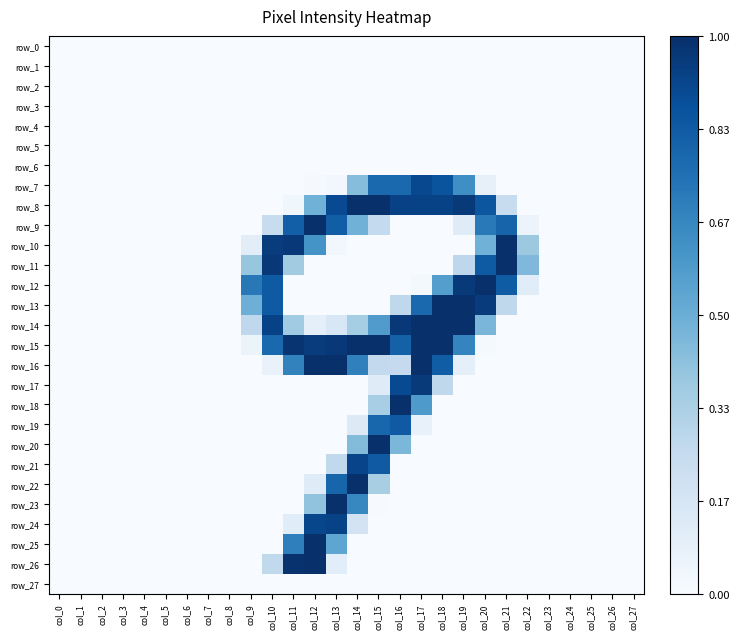

Which label corresponds to the largest value in the chart?

col_16